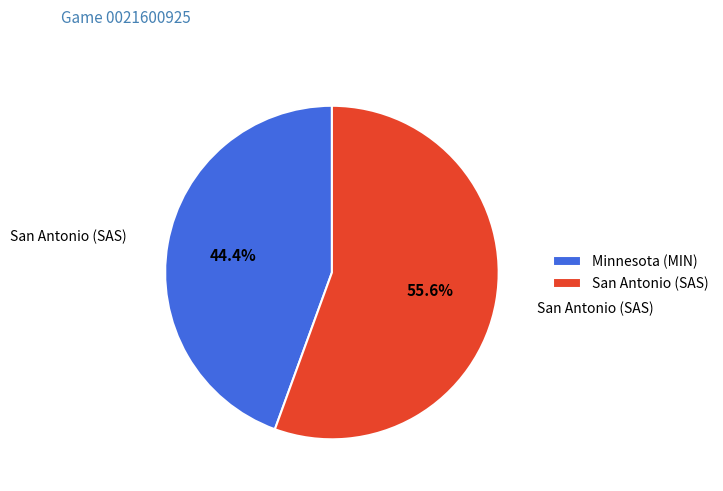

Rank the categories by value from highest to lowest.

San Antonio (SAS), Minnesota (MIN)